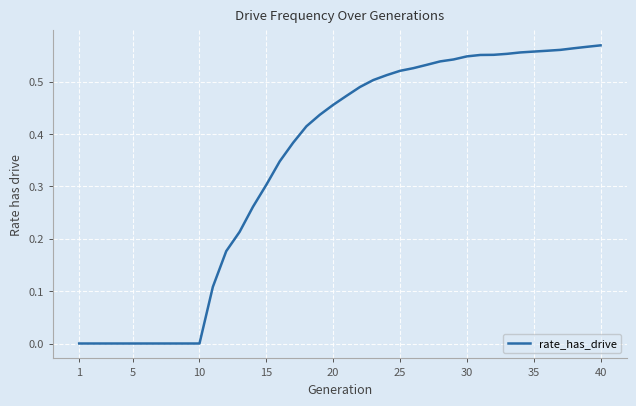

Is it true that the value at 30 is 0.1?

False